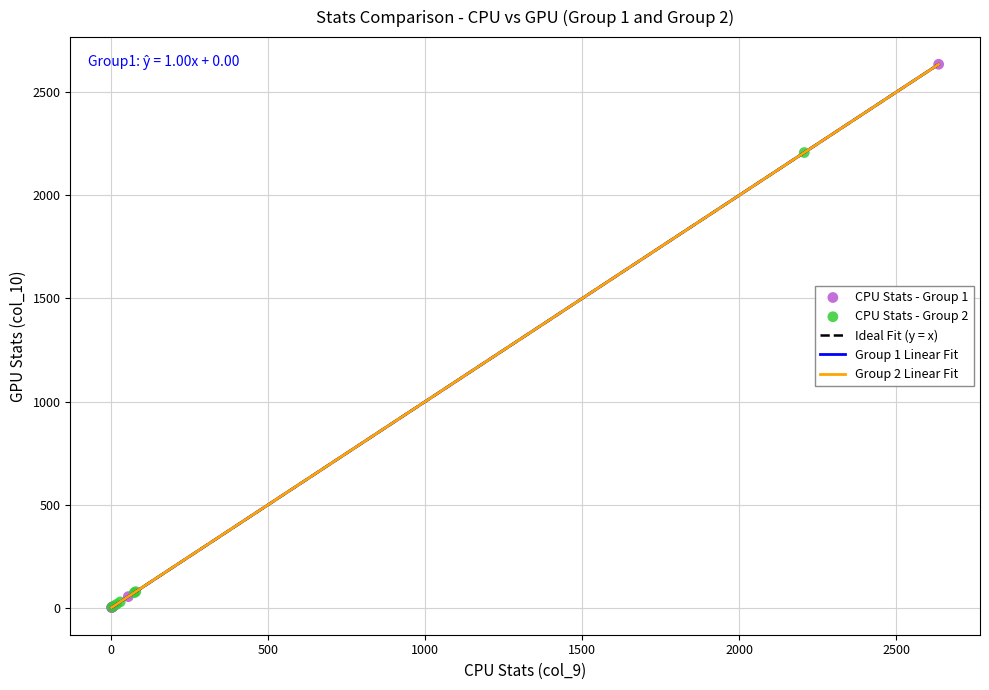

Which series contains the highest Y value?

CPU Stats - Group 1